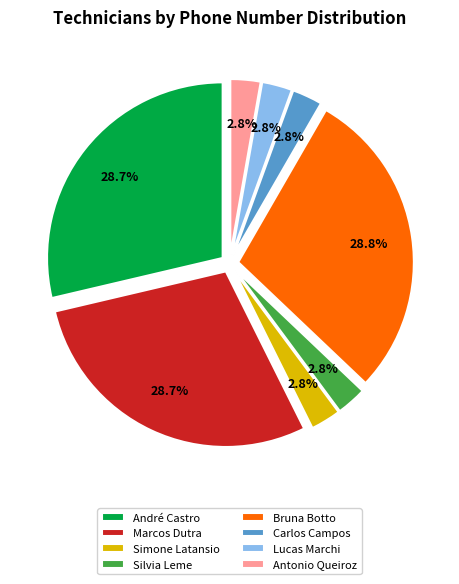

How many segments does this pie chart have?

8